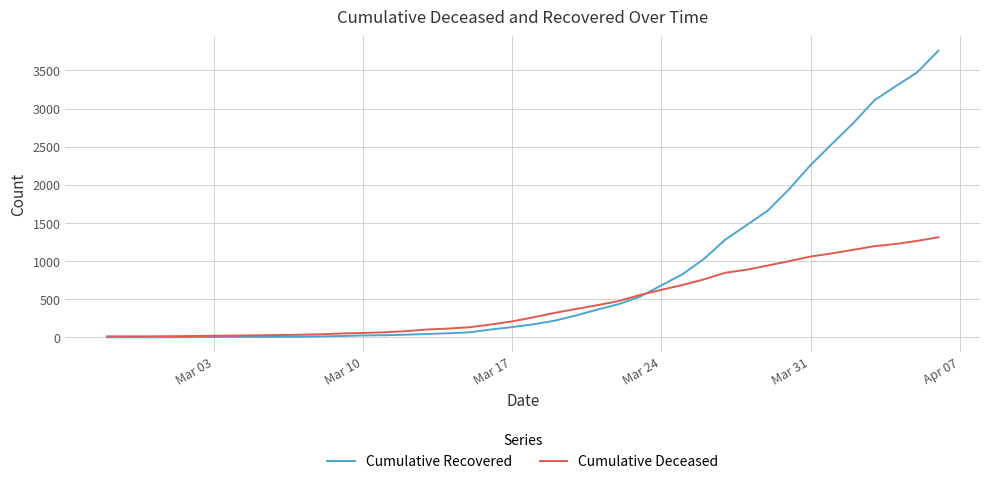

What is the maximum value for Cumulative Recovered?

3758